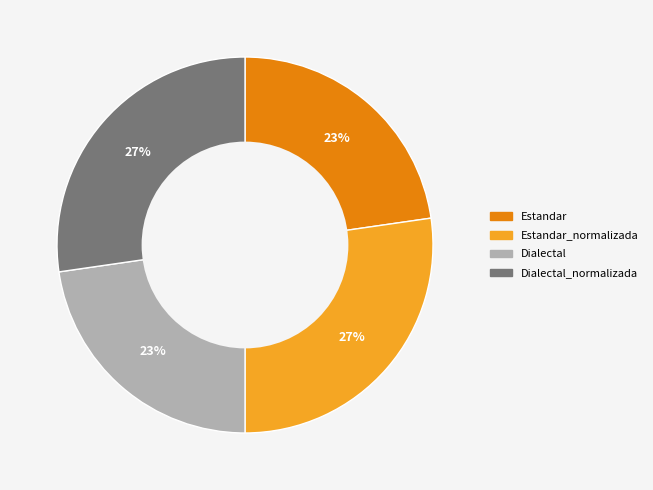

Is there a majority slice in this chart?

No